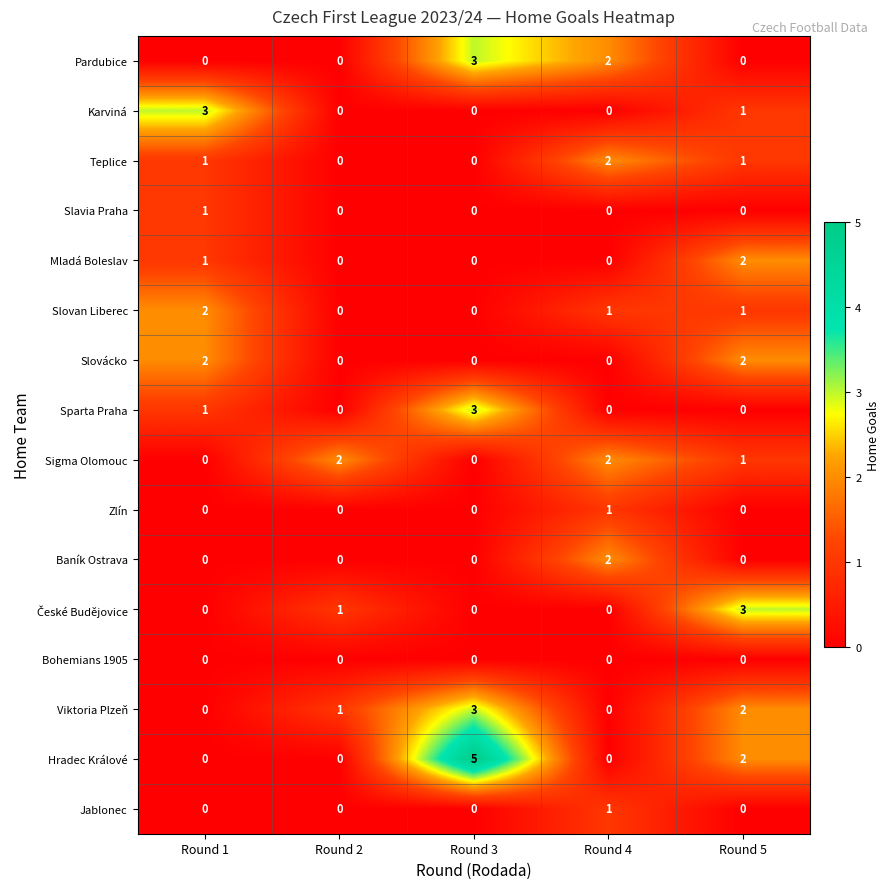

At which label does Jablonec reach its peak?

Round 4